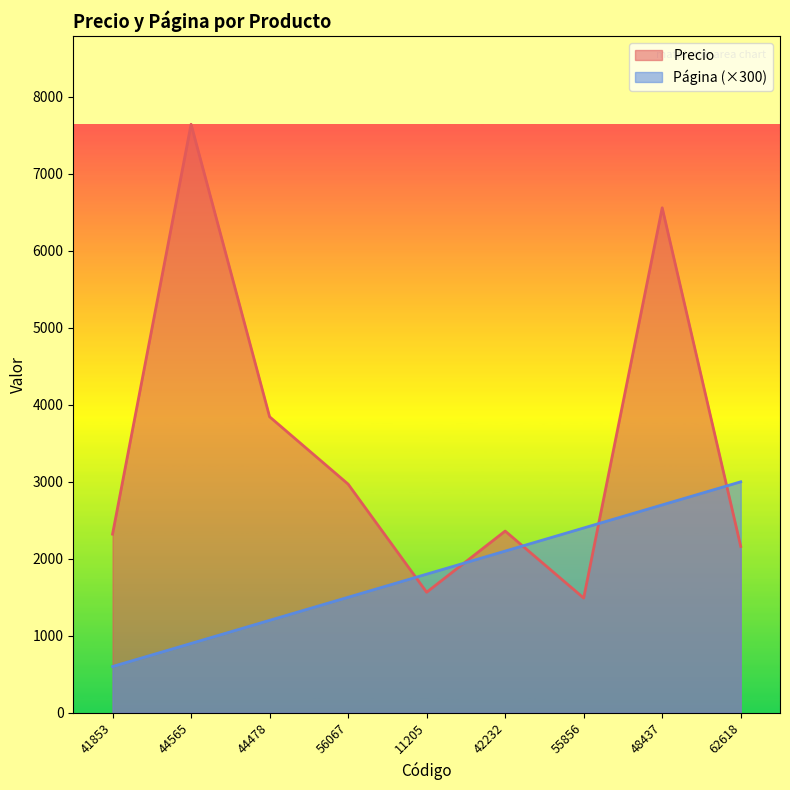

At which category is the sum across all series the highest?

48437